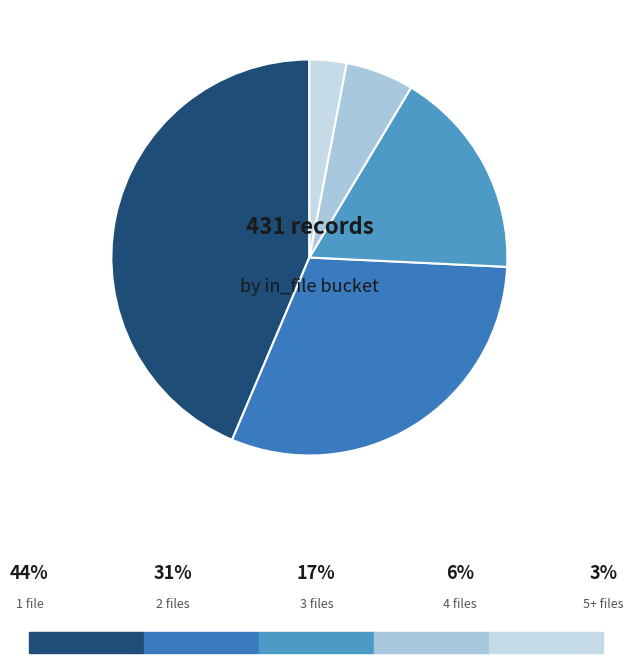

How many segments does this pie chart have?

5